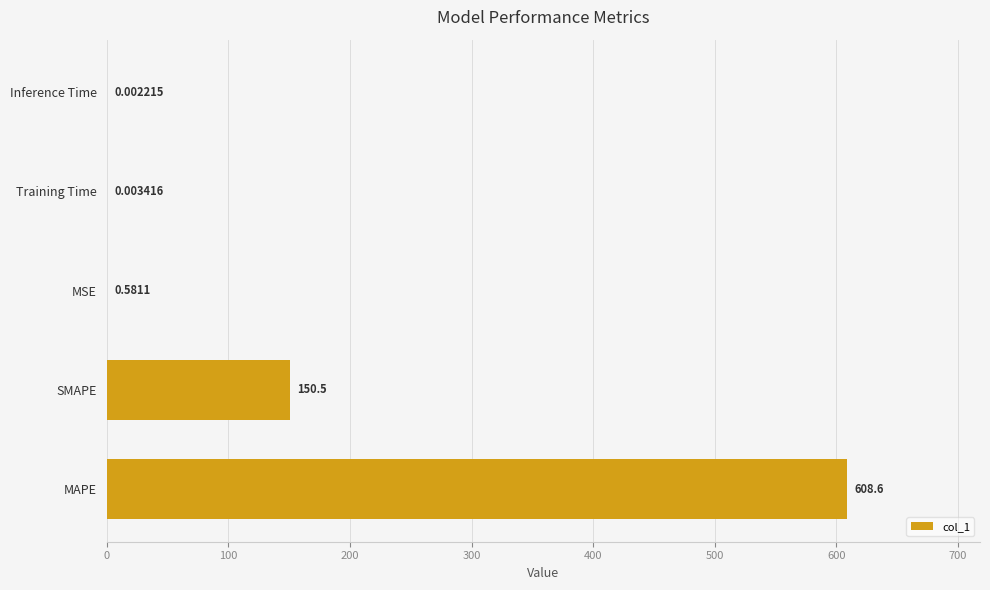

What is the sum of all values?

759.7